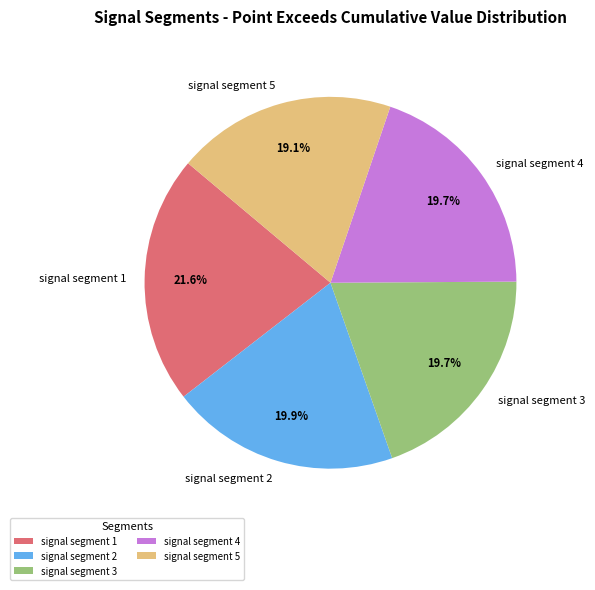

Does signal segment 5 represent more than half of the total?

No